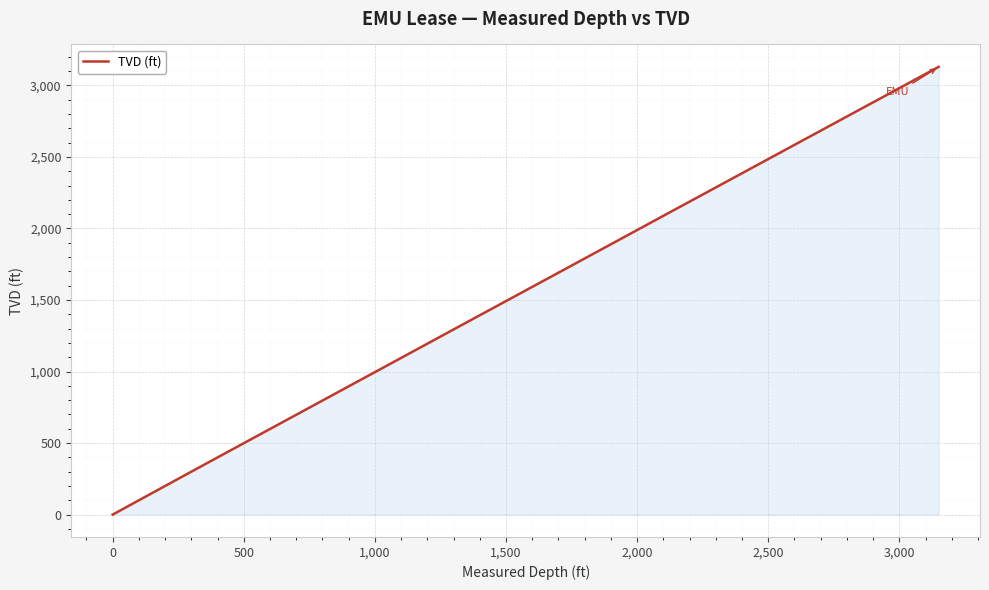

What is the difference between the maximum and minimum values?

3129.4